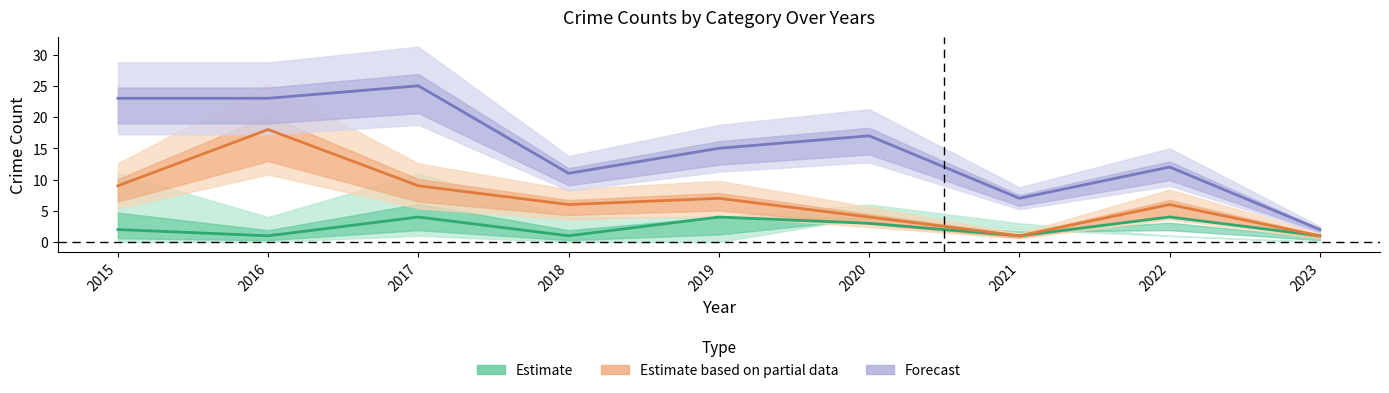

At 2023, list the series in order from smallest to largest.

Estimate, Estimate based on partial data, Forecast